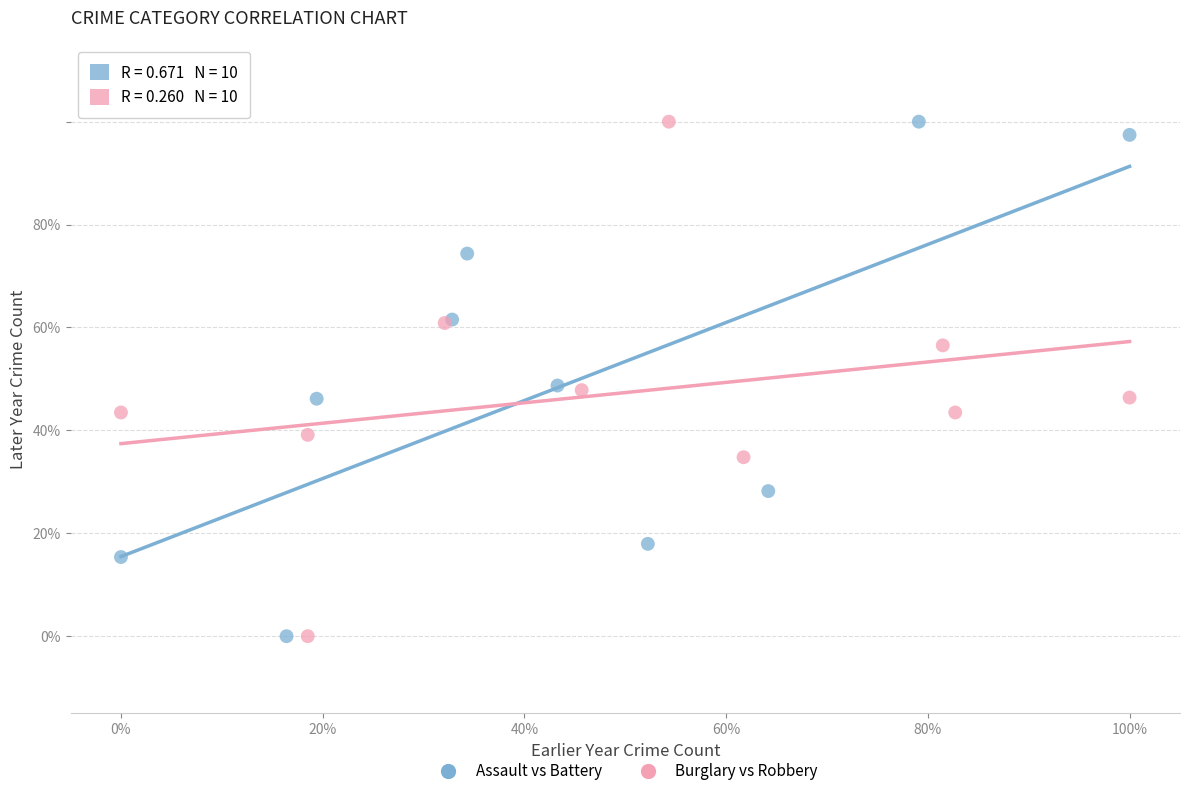

What are all the series names shown in the legend?

Assault vs Battery, Burglary vs Robbery